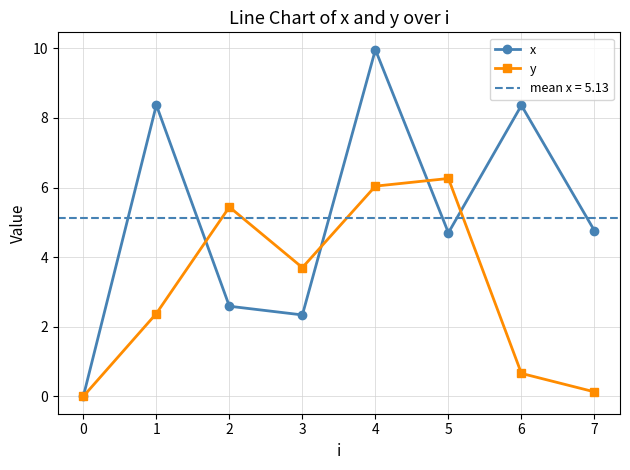

Is the value of y at 0 greater than the value of x at 3?

No